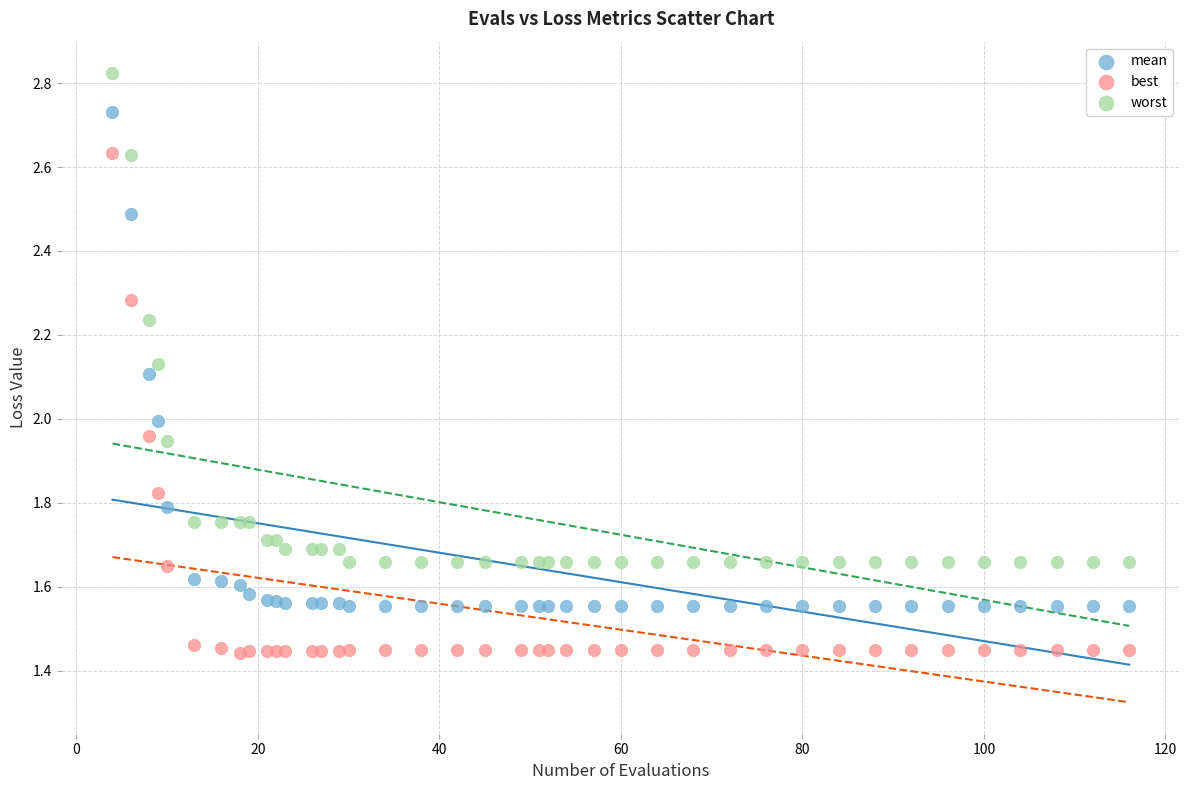

Which series has the widest spread of Y values?

best